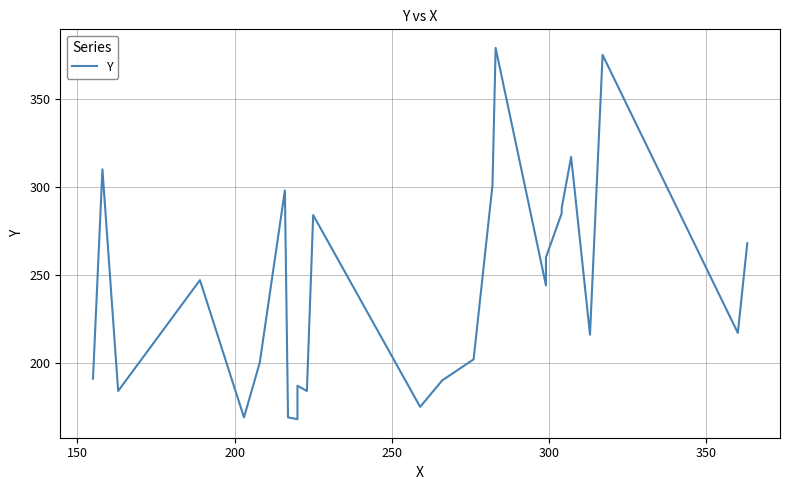

How many data points are above 244?

12